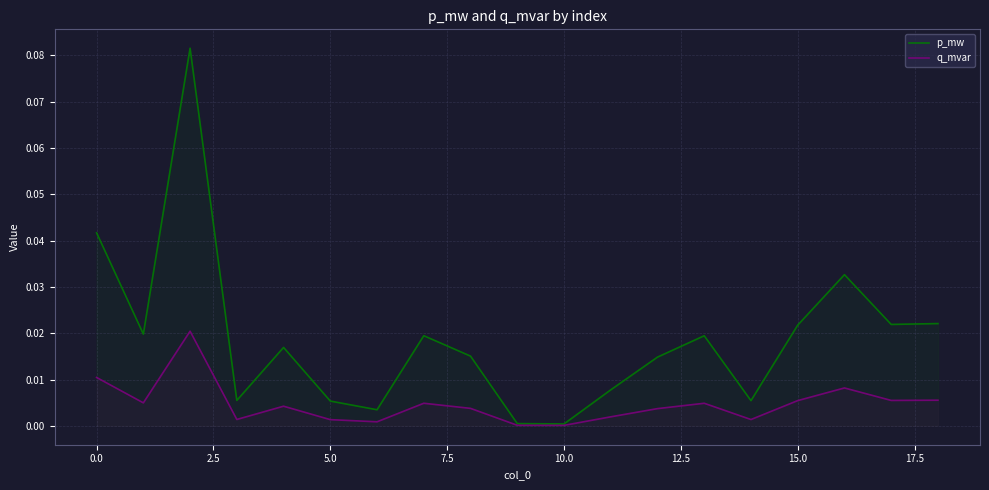

Which series has the widest spread of values?

p_mw